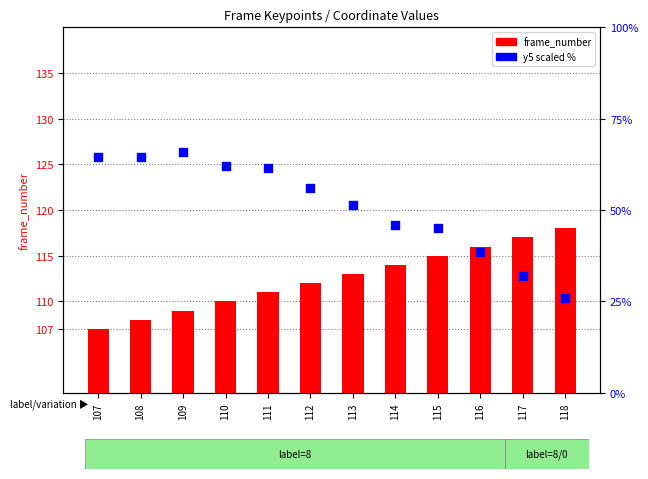

Which series contains the highest Y value?

frame_number